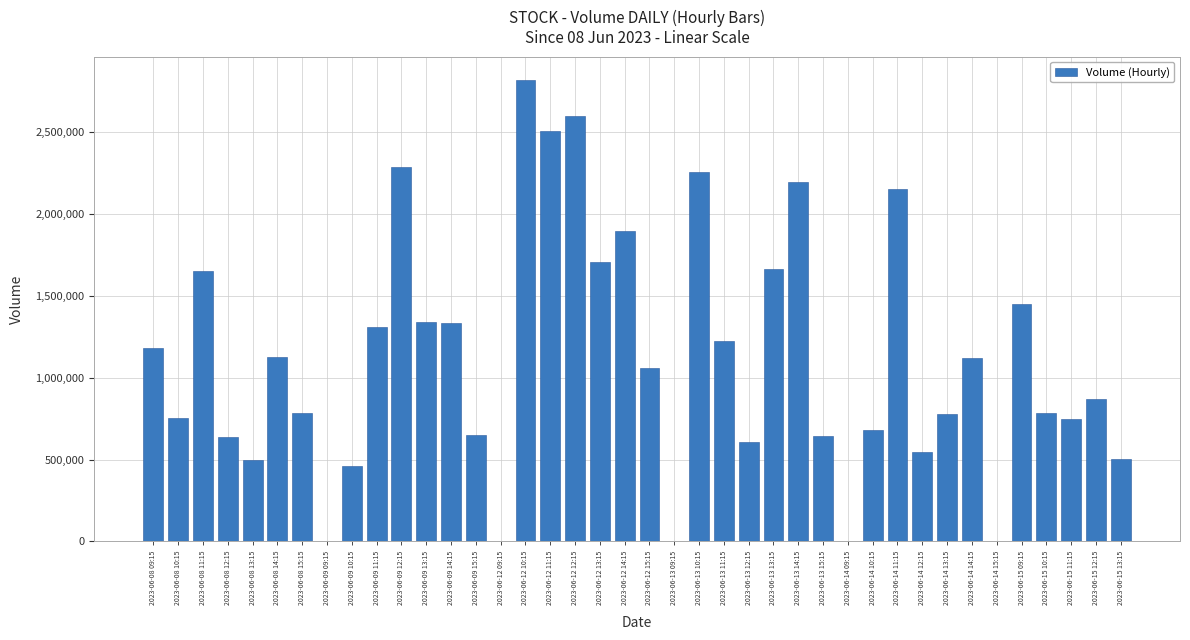

Is it true that the value at 2023-06-12 10:15 is 2821155?

True